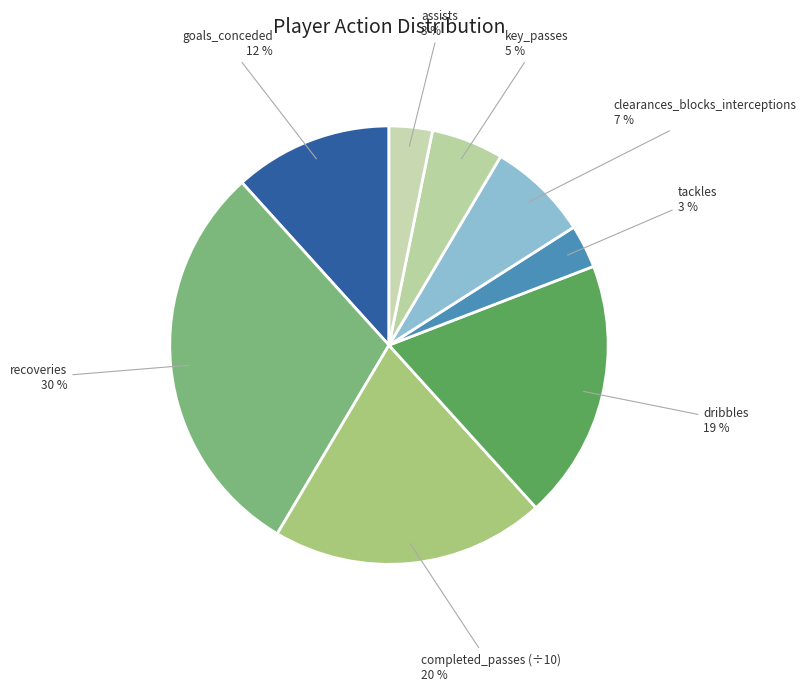

Is completed_passes (÷10) the majority of the pie?

No